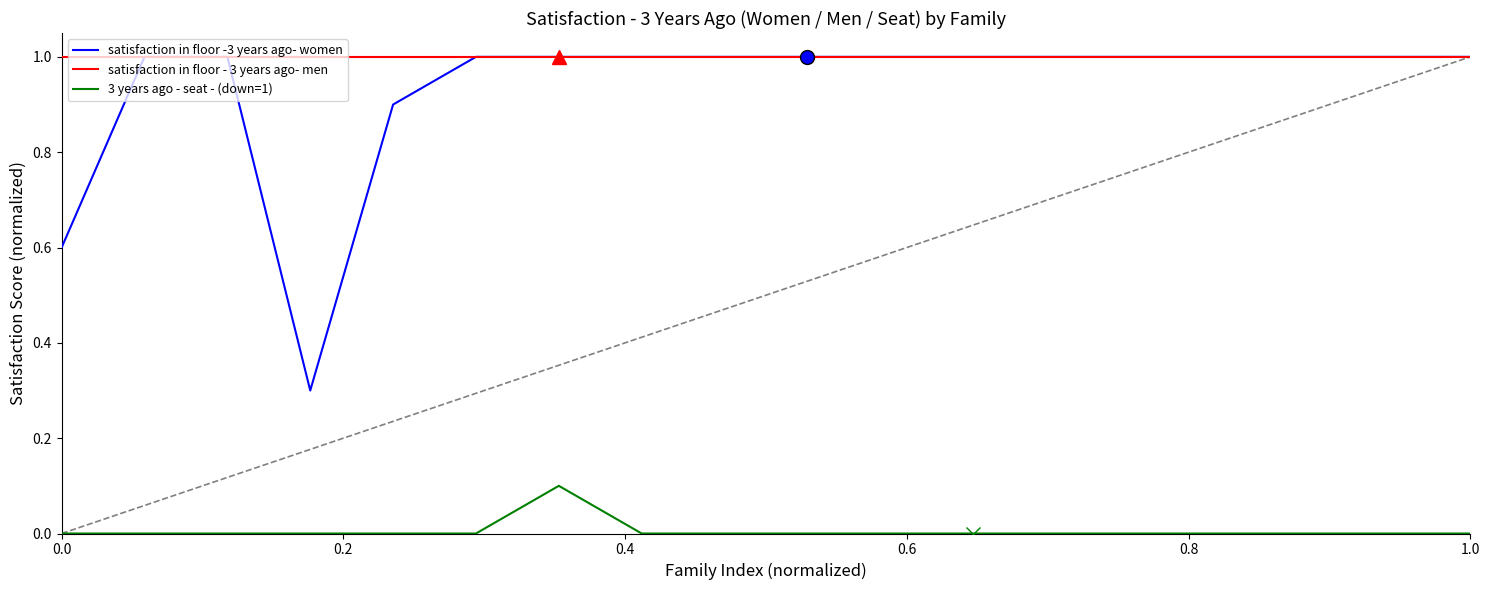

How many lines are shown in the chart?

3